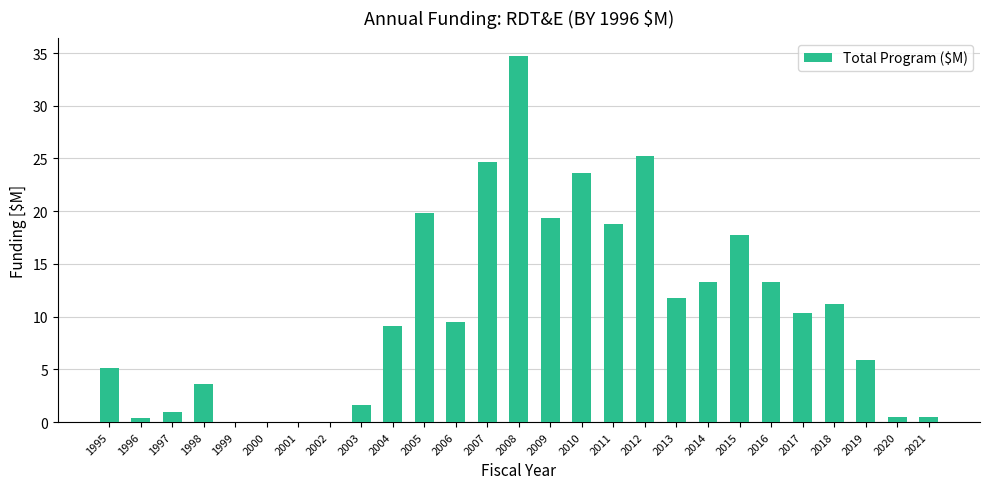

Is it true that the value at 2003 is 1.6?

True